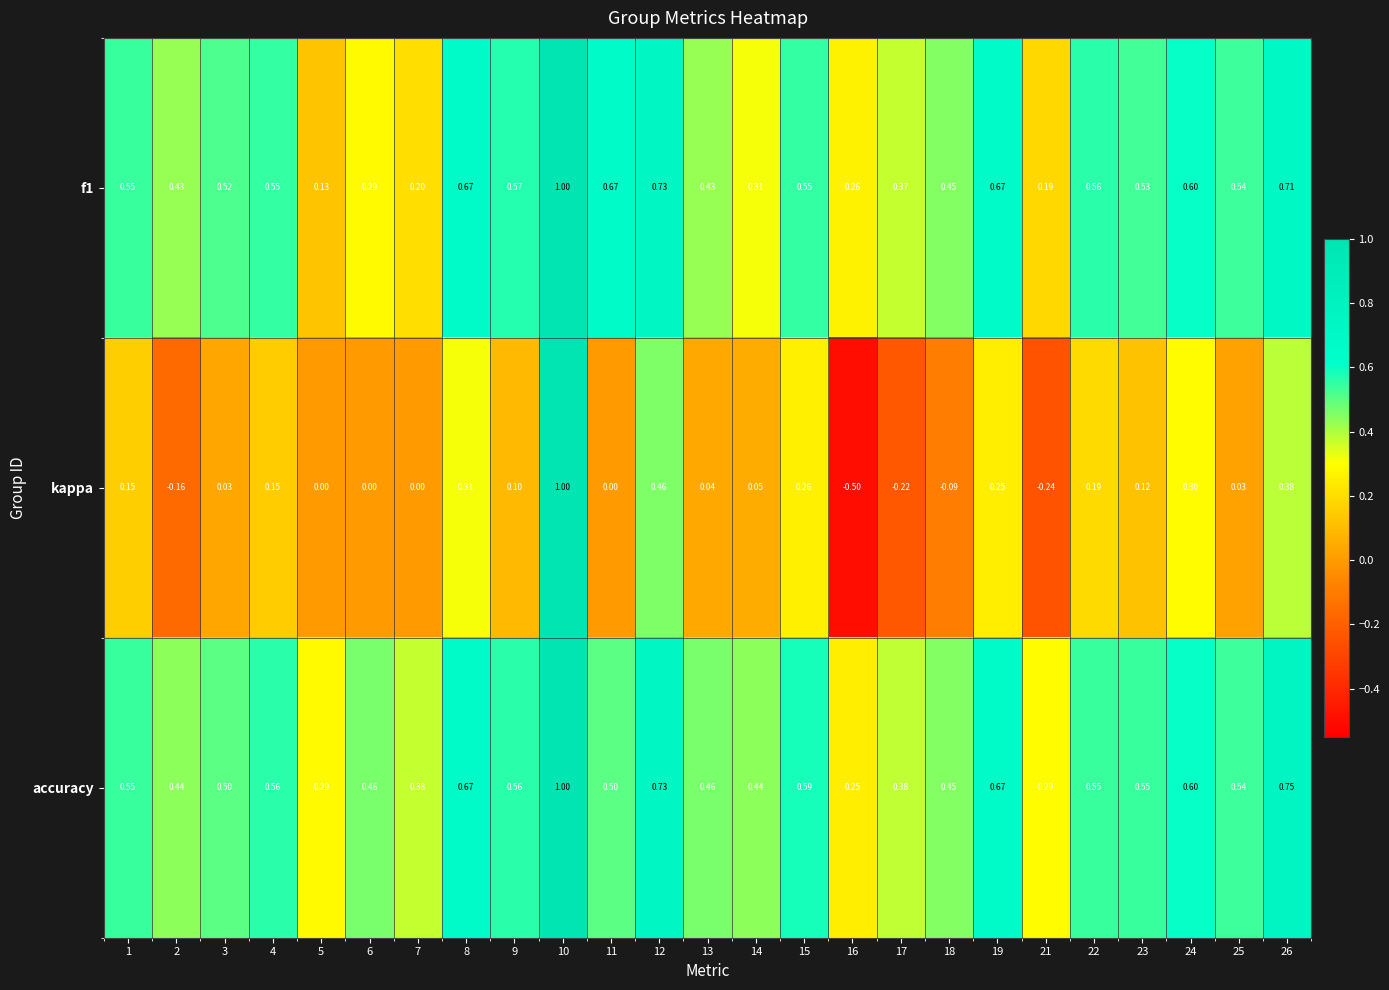

At which category is the sum across all series the highest?

10